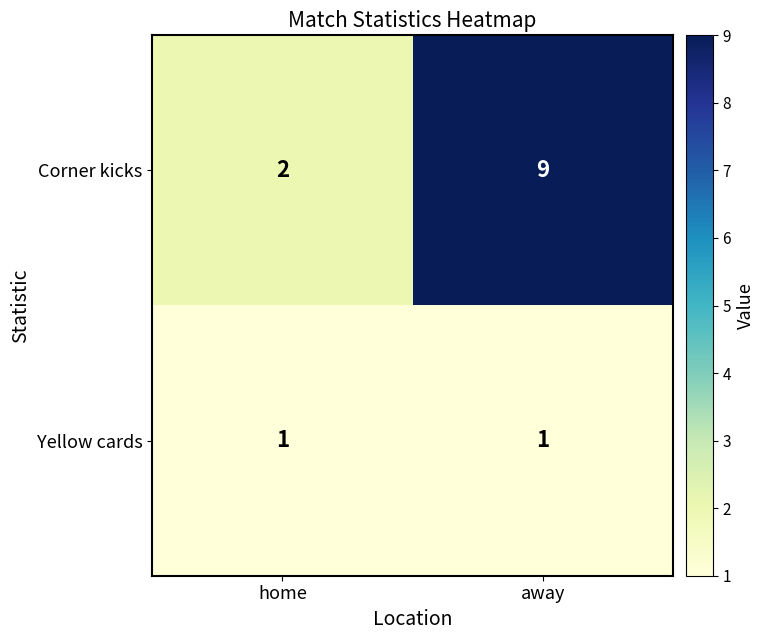

At which category is the sum across all series the highest?

away